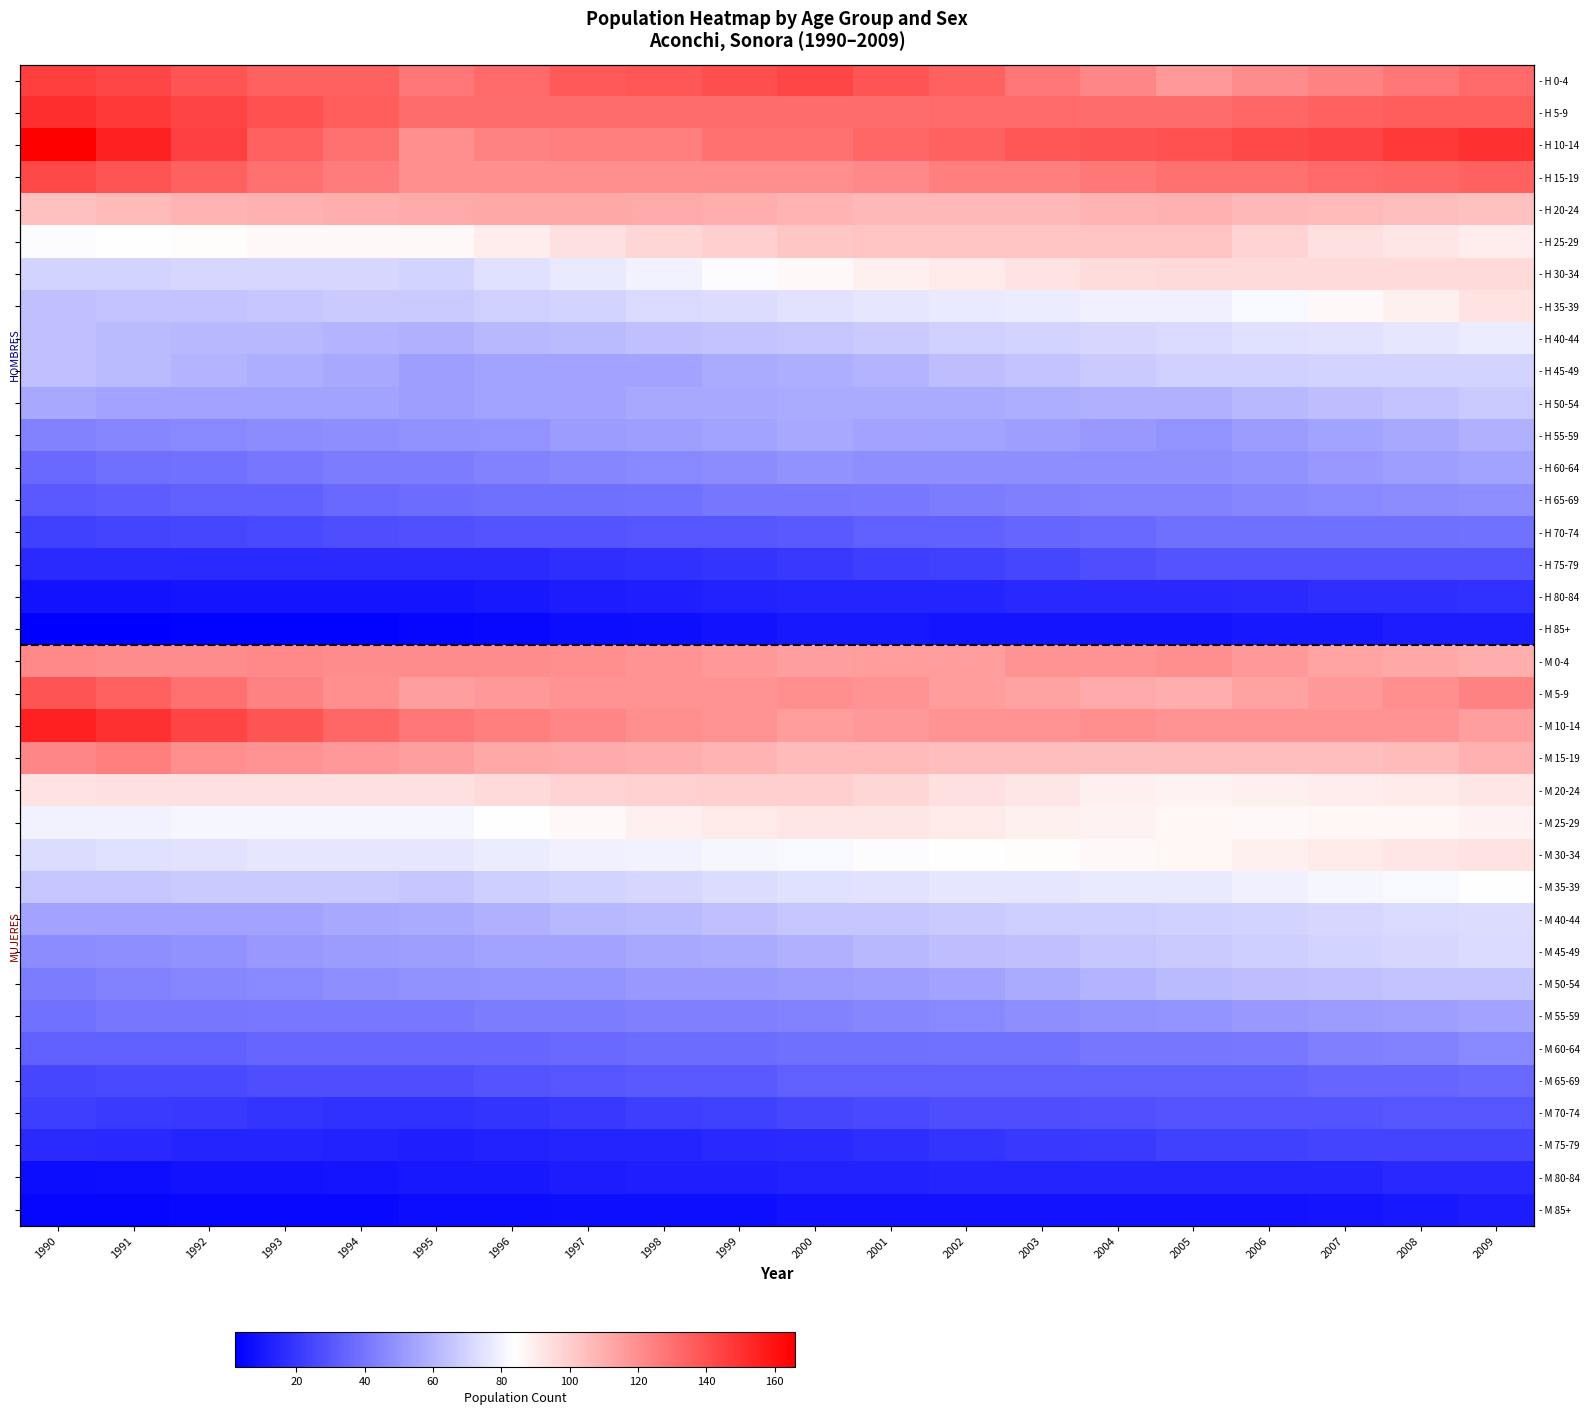

Which series changed the most between 1990 and 1995?

- H 10-14